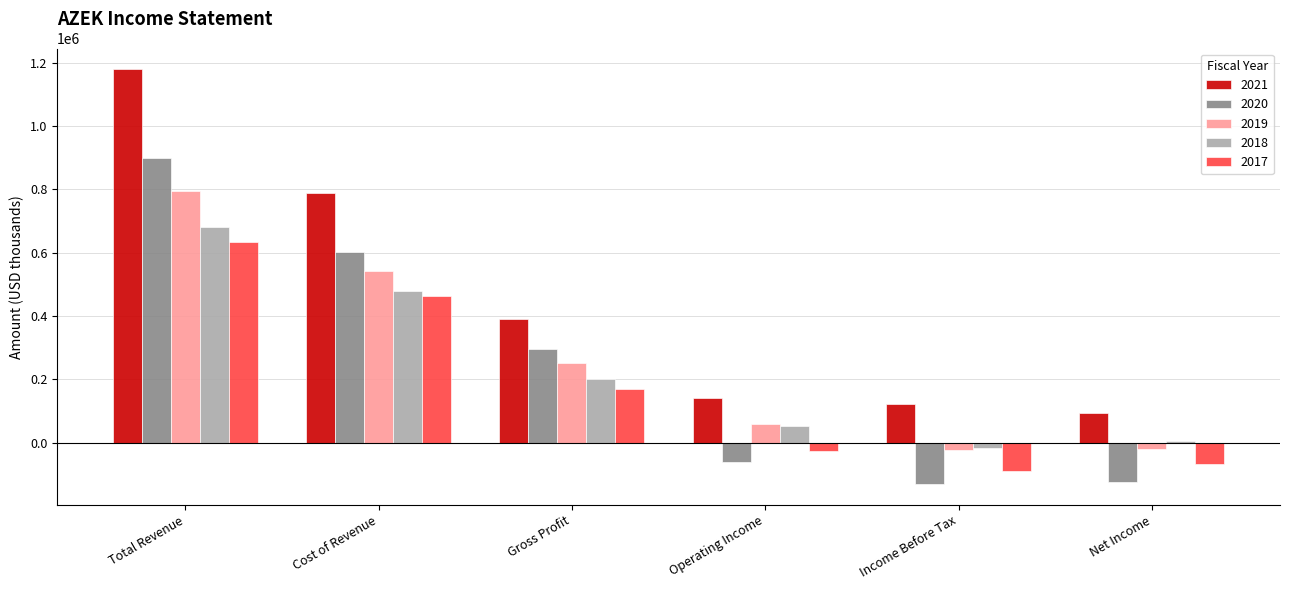

List the series in order of their peak value, highest first.

2021, 2020, 2019, 2018, 2017